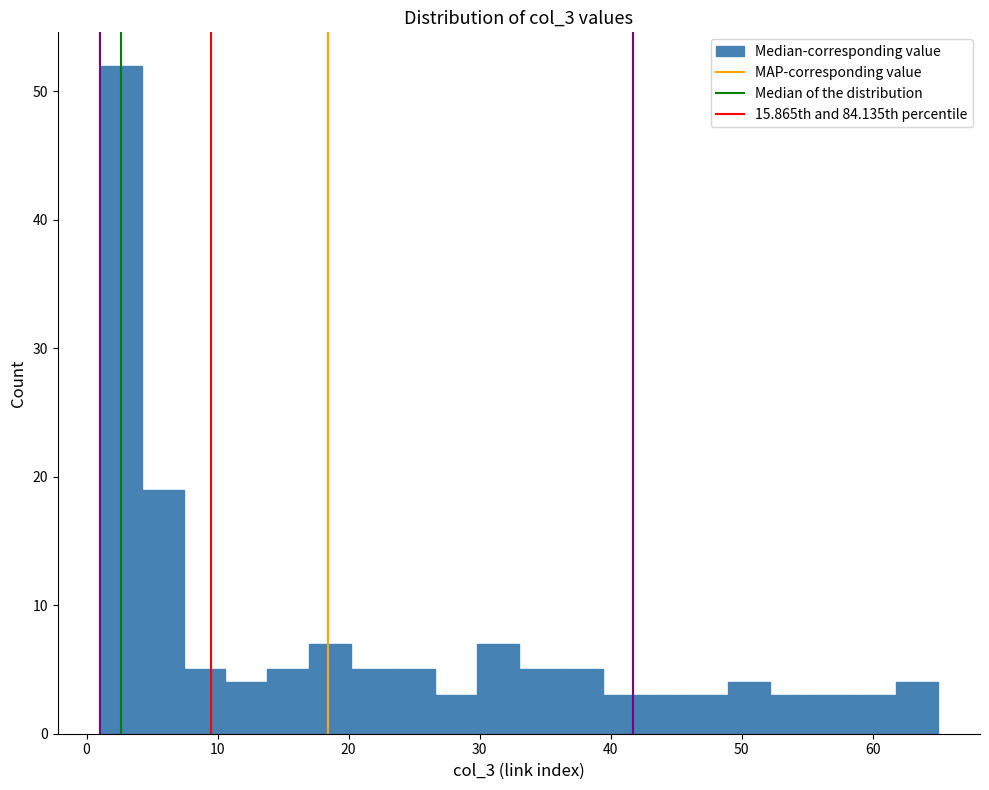

Read against the x-axis, roughly where is the centre of the tallest bar?

3